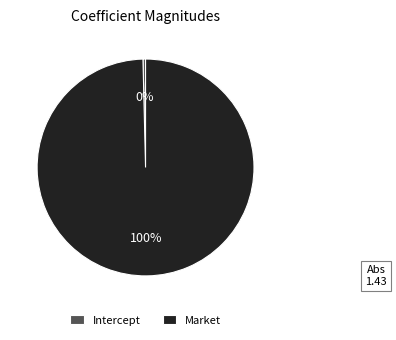

Is it true that Market is 100% of the pie?

True